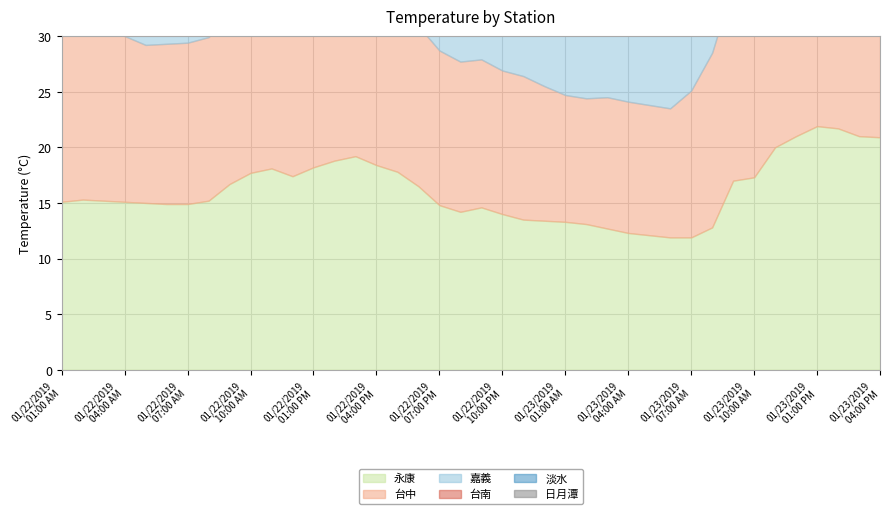

How many lines are shown in the chart?

6